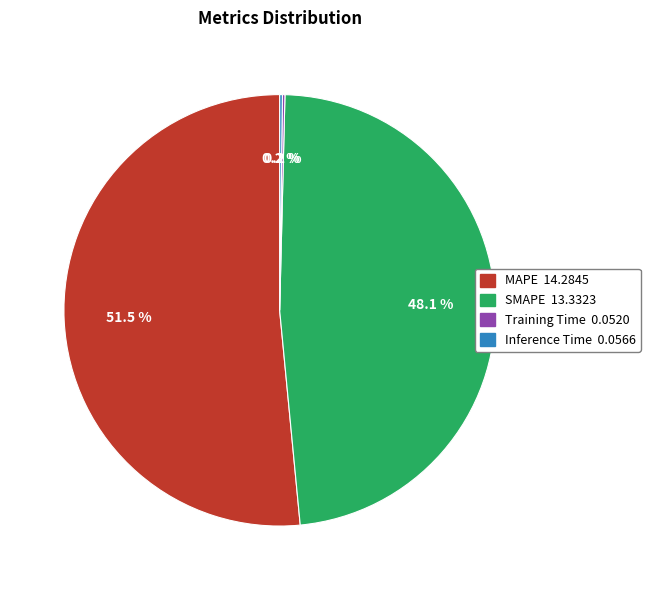

Approximately how many times larger is the value at SMAPE compared to MAPE?

0.9